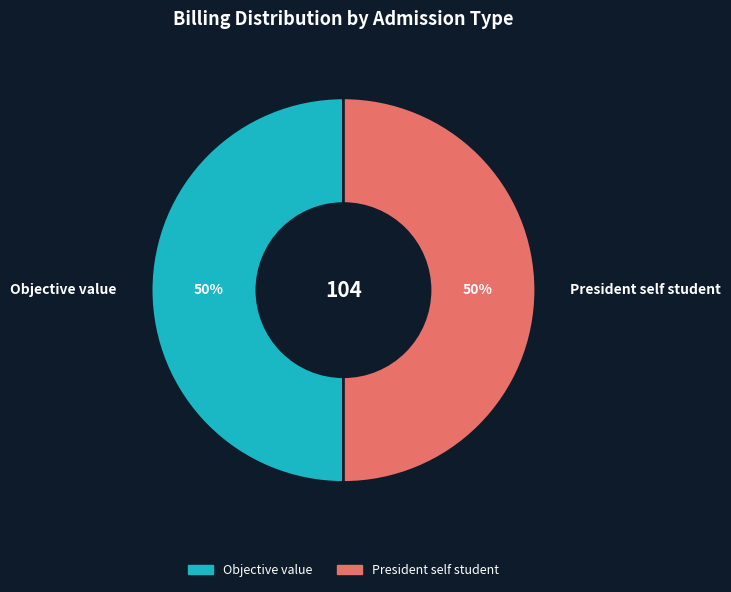

To the nearest percent, what percentage of the pie is President self student?

50%